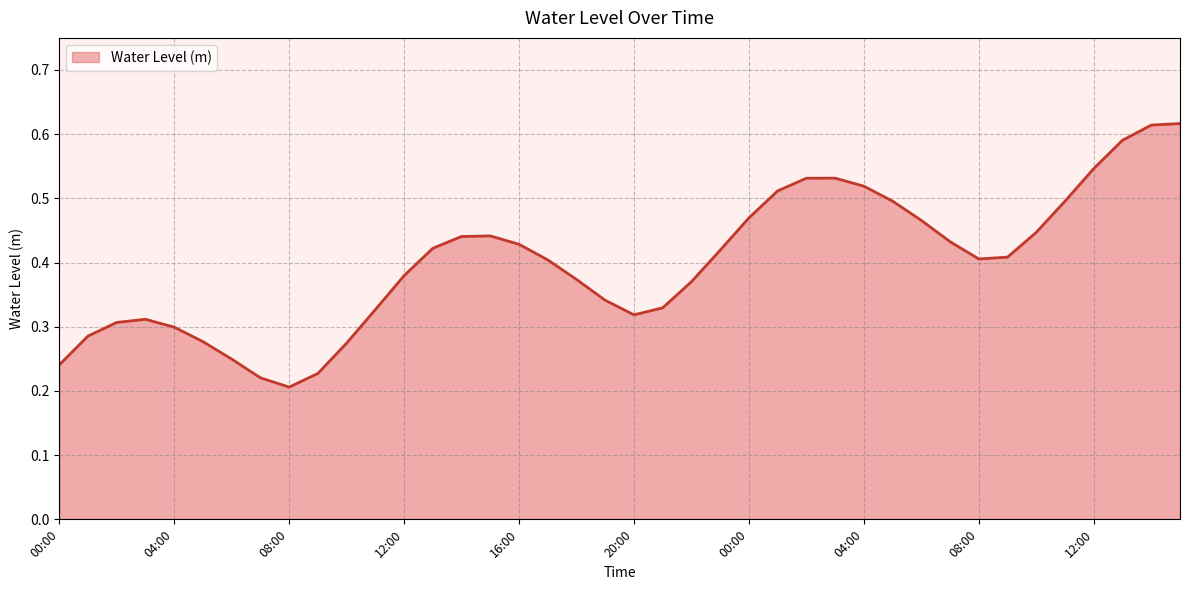

At which category does the data reach its first local valley?

08:00